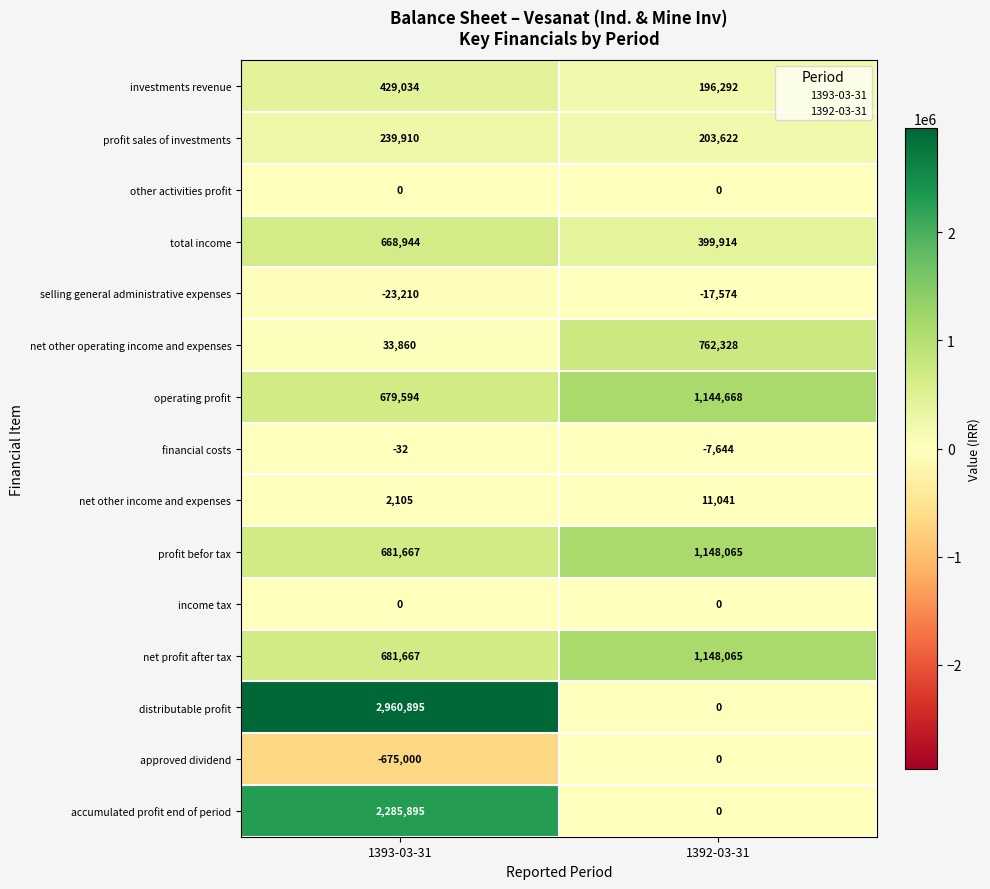

Is it true that total income equals 528511 at 1392-03-31?

False